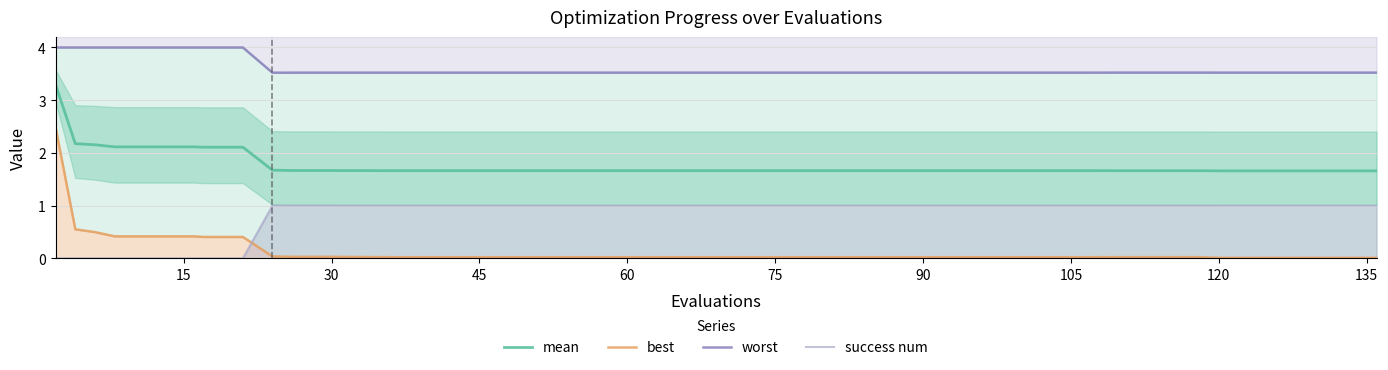

True or false: mean and success num cross at least once.

False